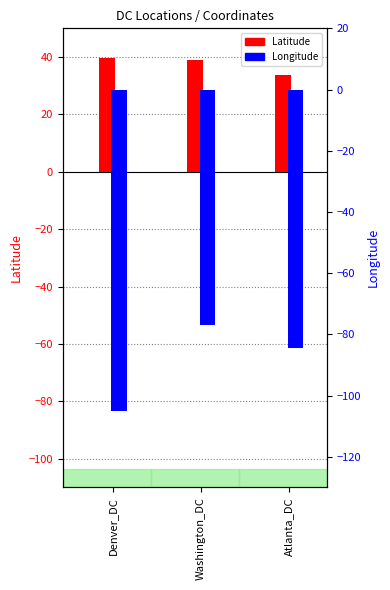

The Longitude series shows -51.7 at Atlanta_DC. True or false?

False